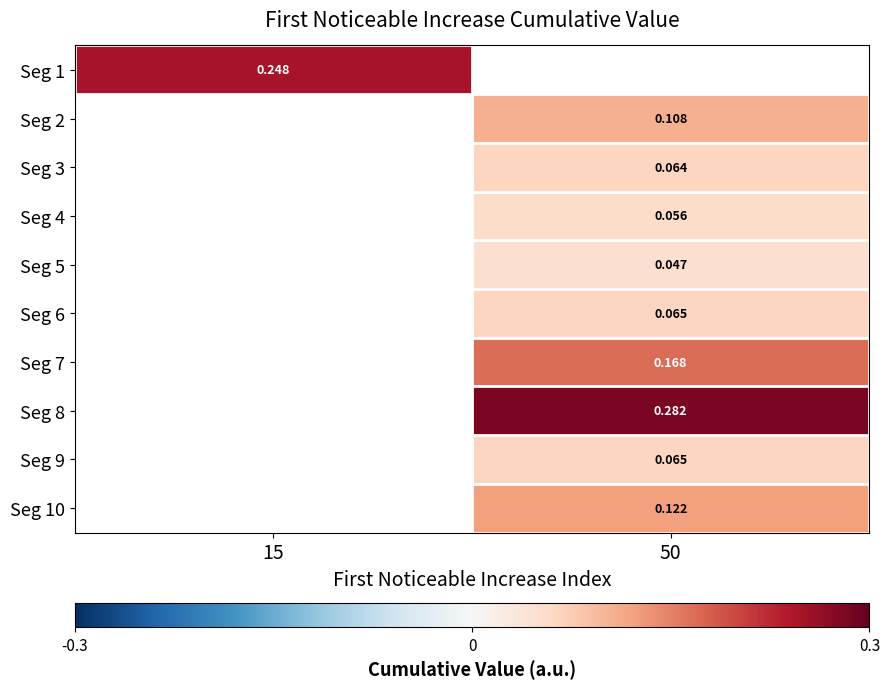

Between 50 and 15, which is larger?

15